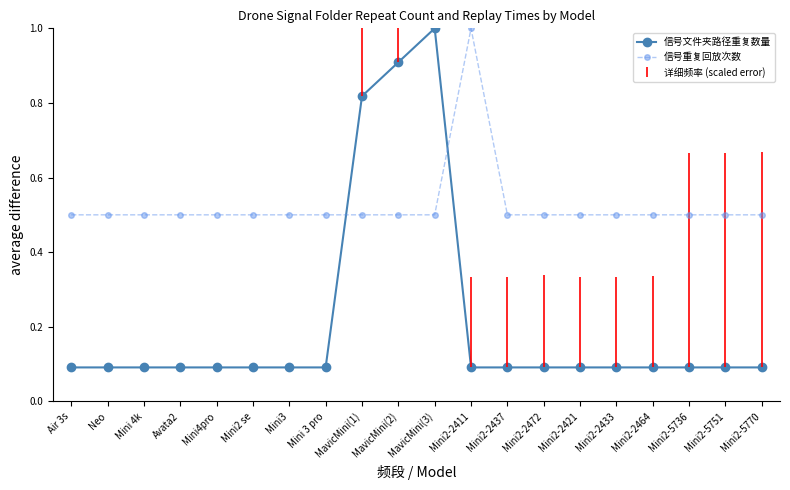

What is the average value of the 信号重复回放次数 series?

0.5